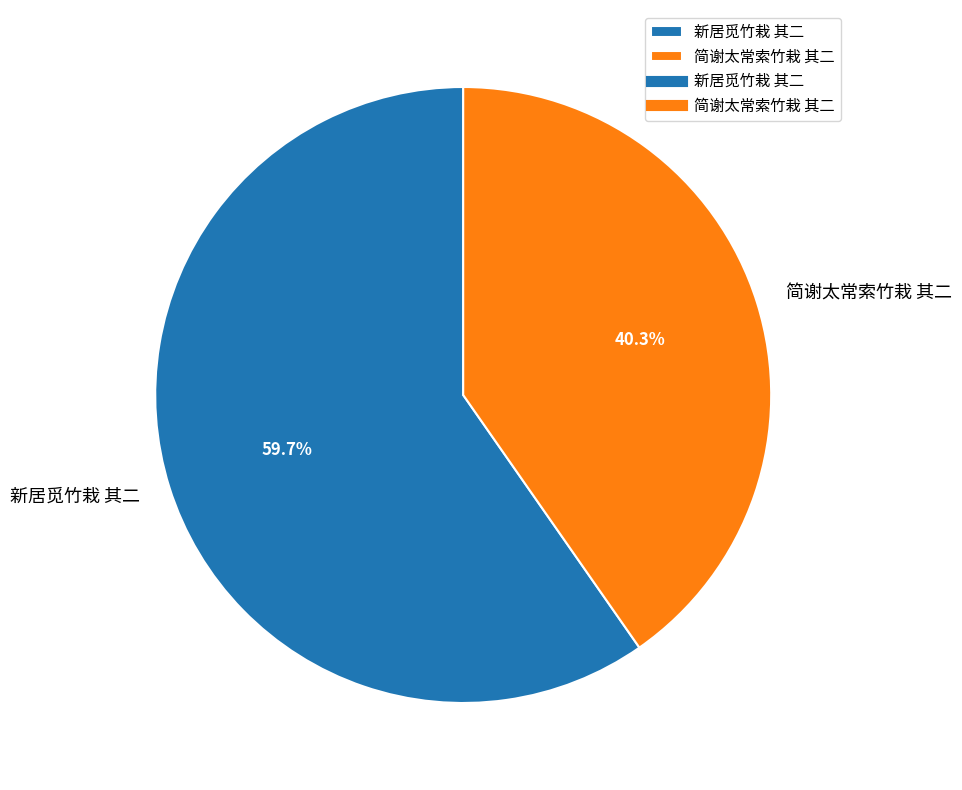

Is the sum of 简谢太常索竹栽 其二 and 新居觅竹栽 其二 greater than half?

Yes